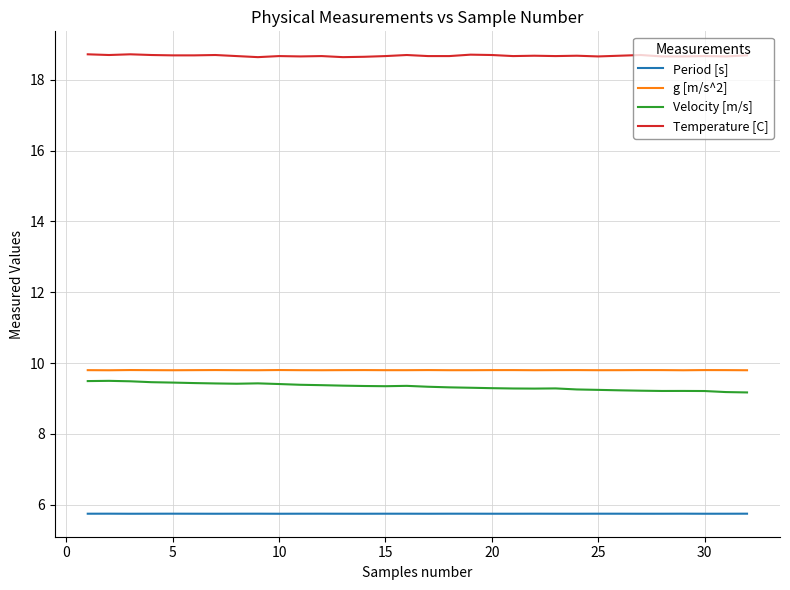

At how many categories does at least one series exceed 13?

32